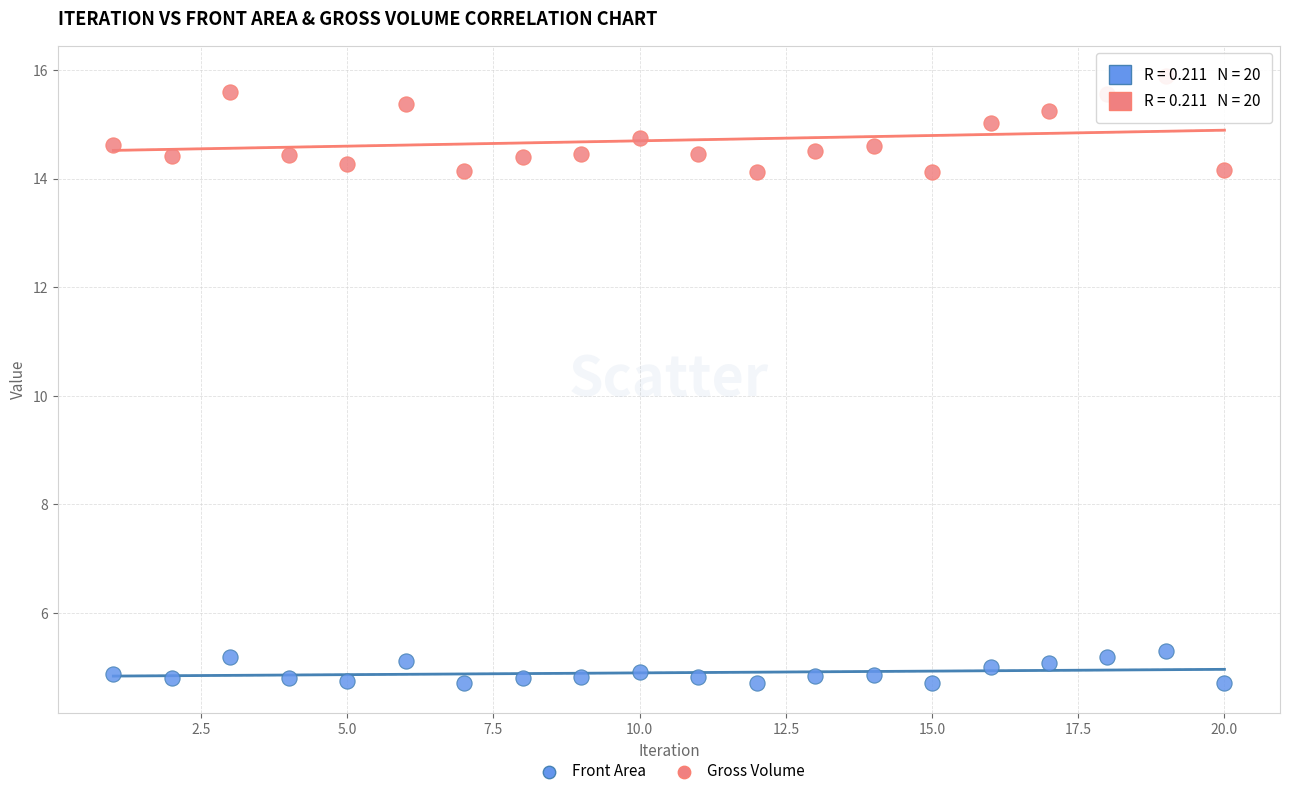

Which series has the widest spread of Y values?

Gross Volume